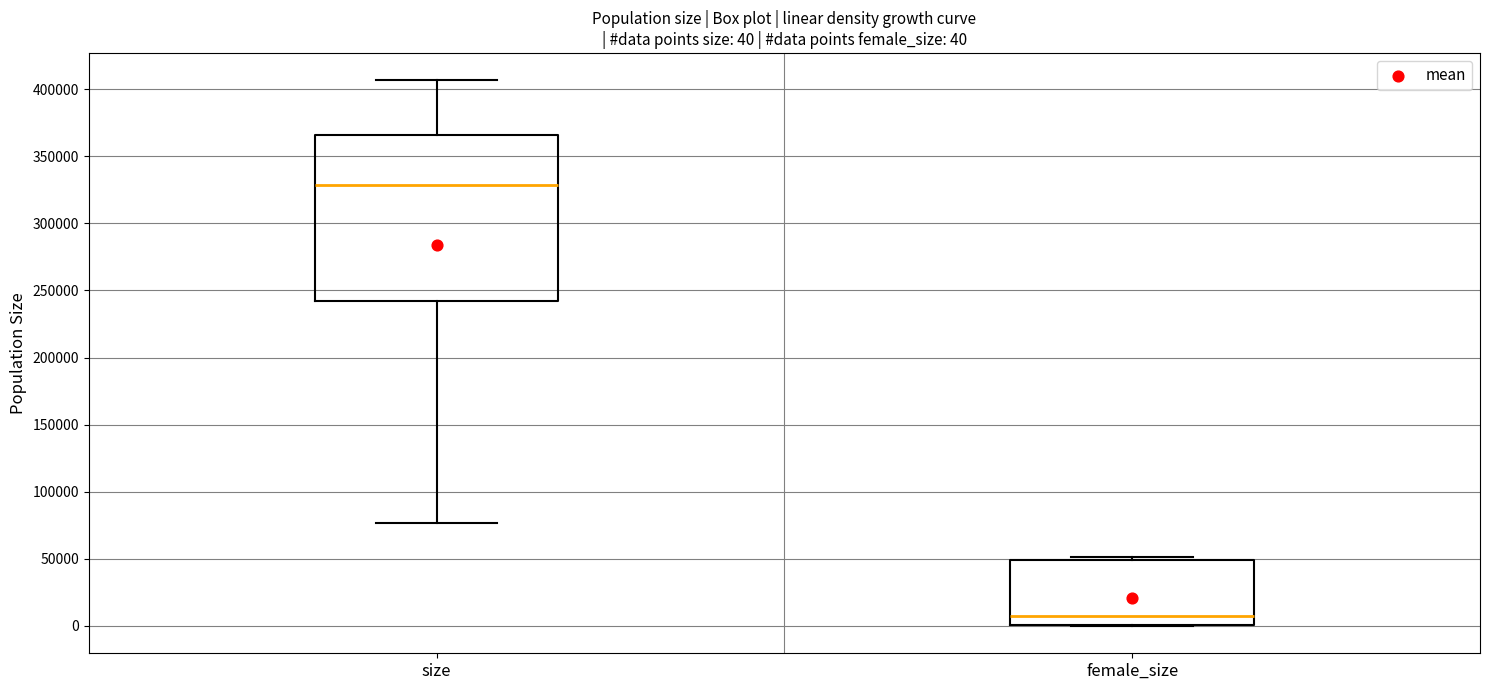

Which box has the highest median line?

size